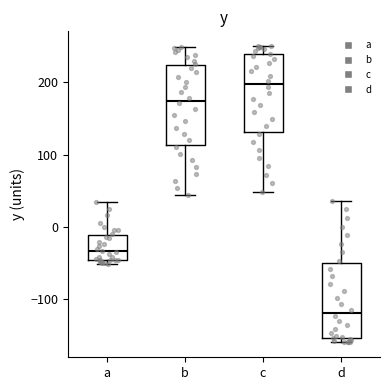

Which box has the highest median line?

c